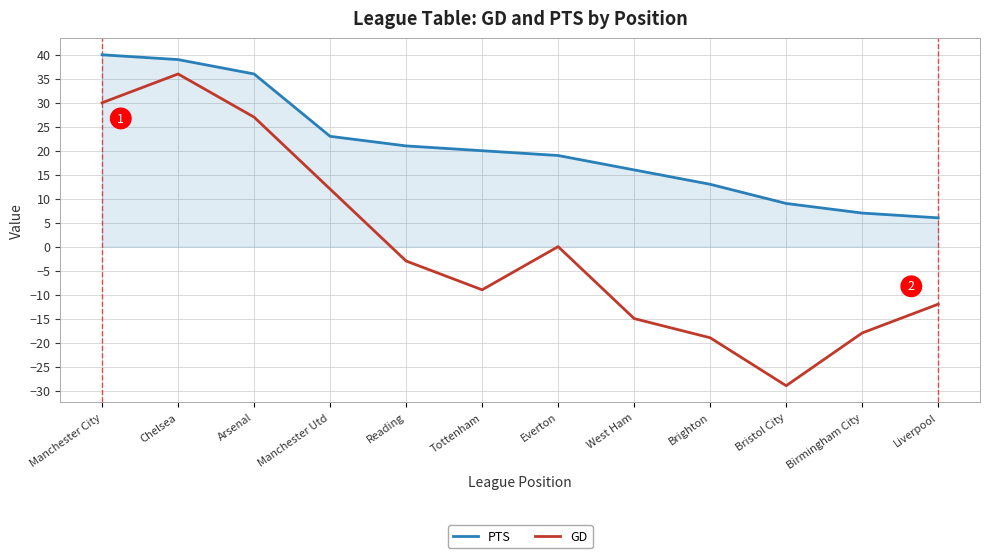

List the series in order of their overall mean, highest first.

PTS, GD